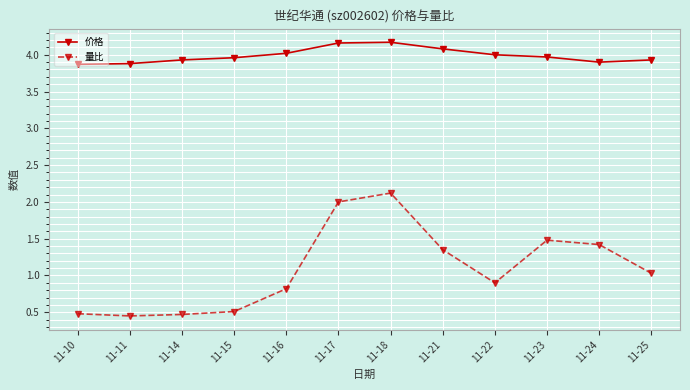

What is the lowest value of the 价格 series?

3.9